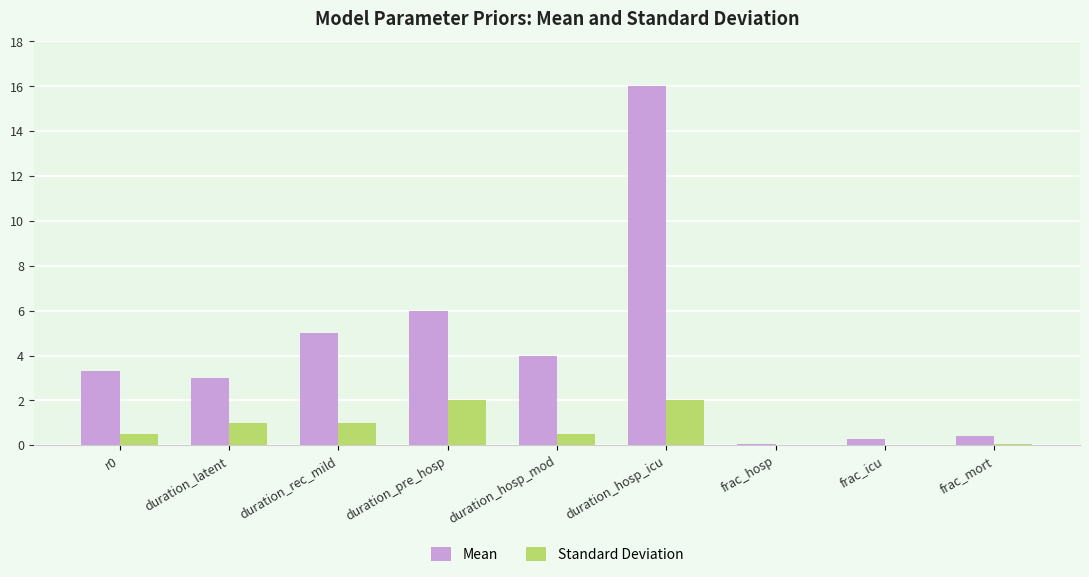

What are all the series names shown in the legend?

Mean, Standard Deviation